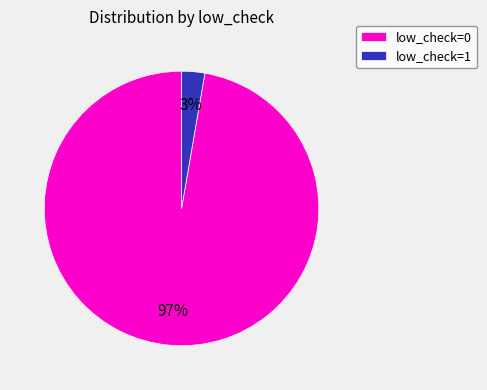

Do low_check=0 and low_check=1 together represent more than half of the pie?

Yes